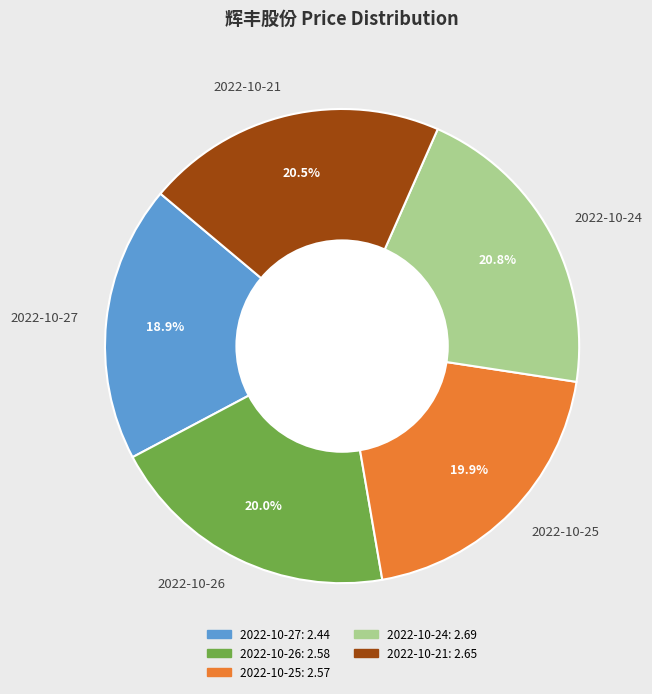

How many slices are in this pie chart?

5